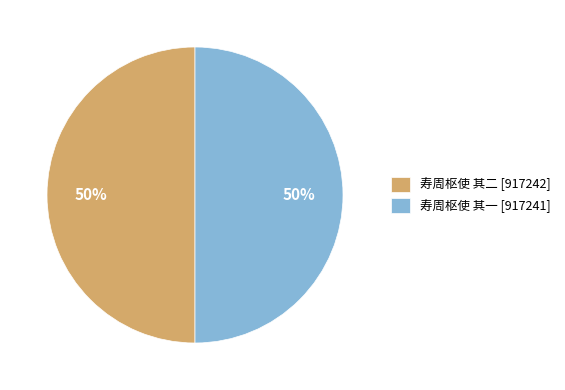

Is the sum of 寿周枢使 其二 [917242] and 寿周枢使 其一 [917241] greater than half?

Yes